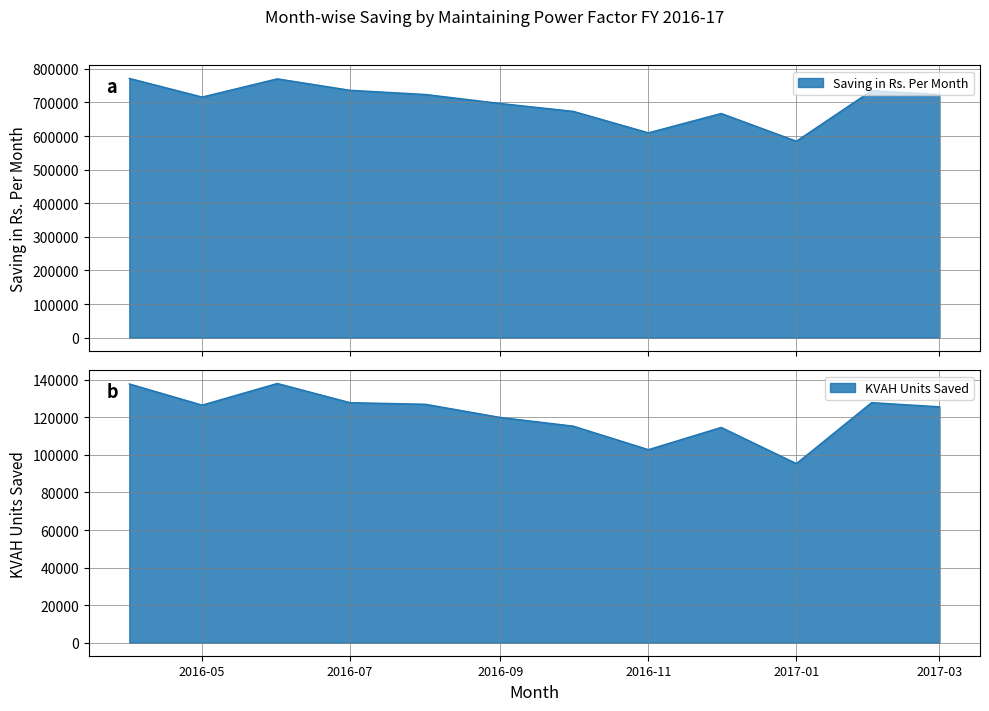

True or false: Saving in Rs. Per Month and KVAH Units Saved intersect in this chart.

False